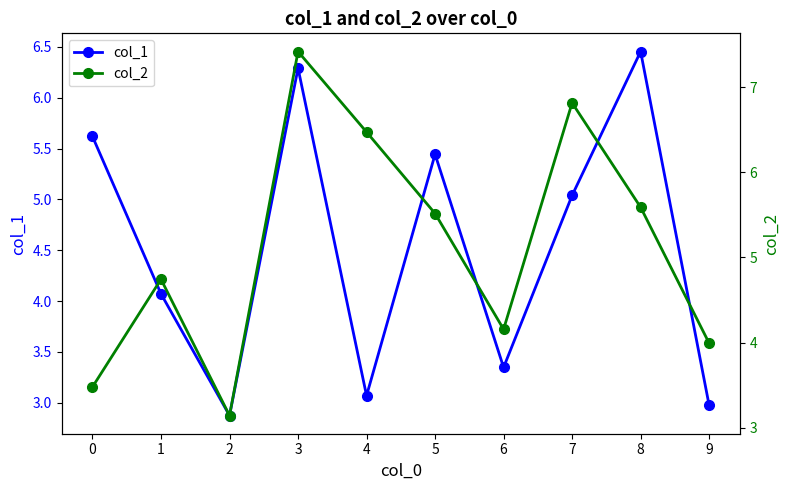

Is it true that col_2 equals 4.6 at 2?

False